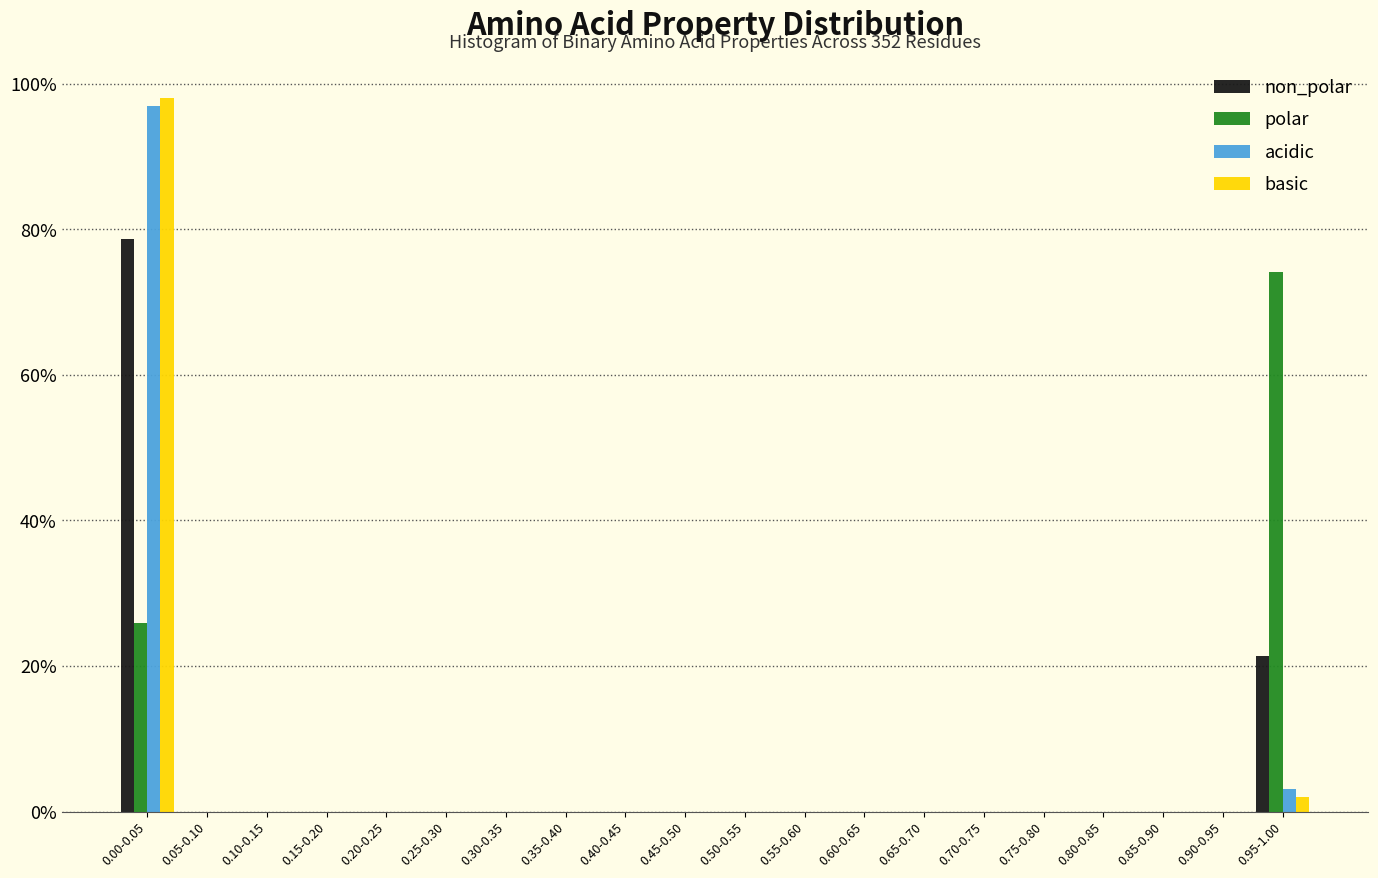

What is the sum of all polar values?

100.0